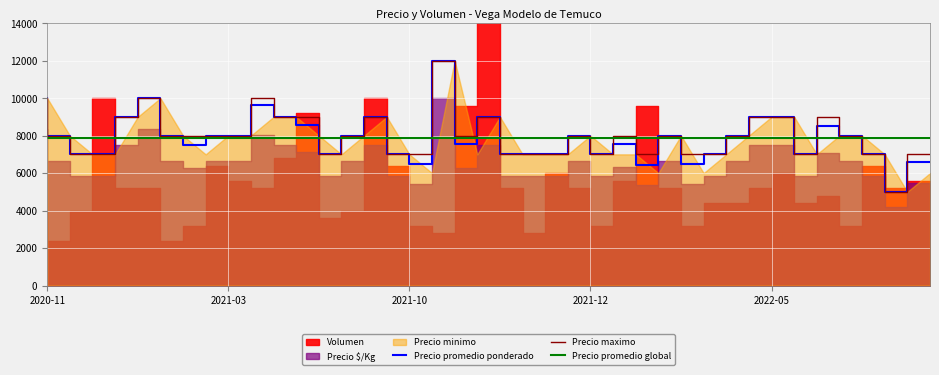

What is the lowest value of the Precio promedio ponderado series?

5000